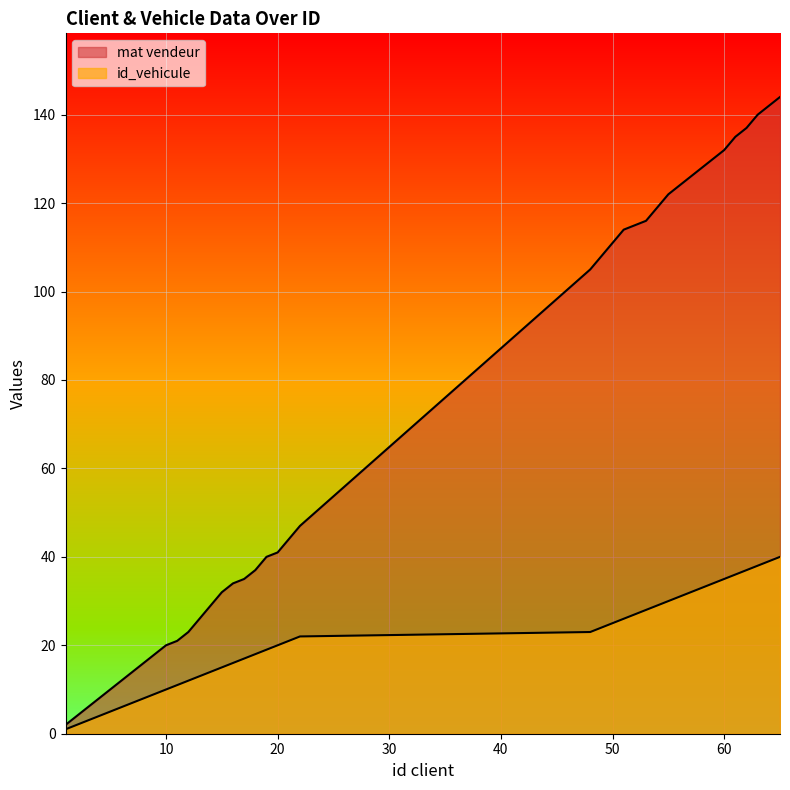

True or false: mat vendeur has a value of 209 at 57.0.

False